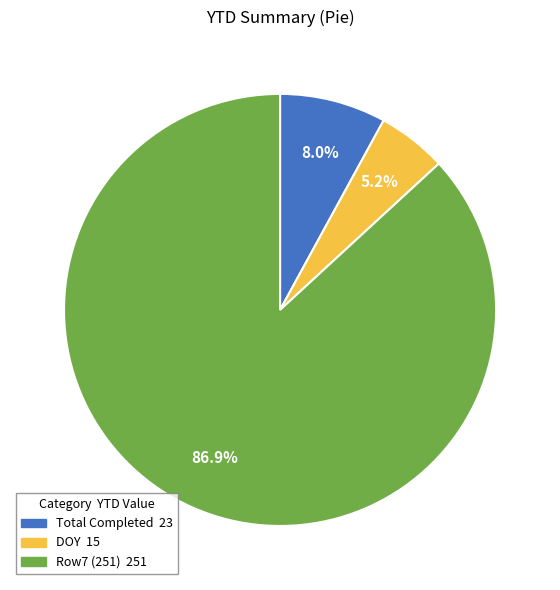

Is there any slice that represents more than half of the pie?

Yes